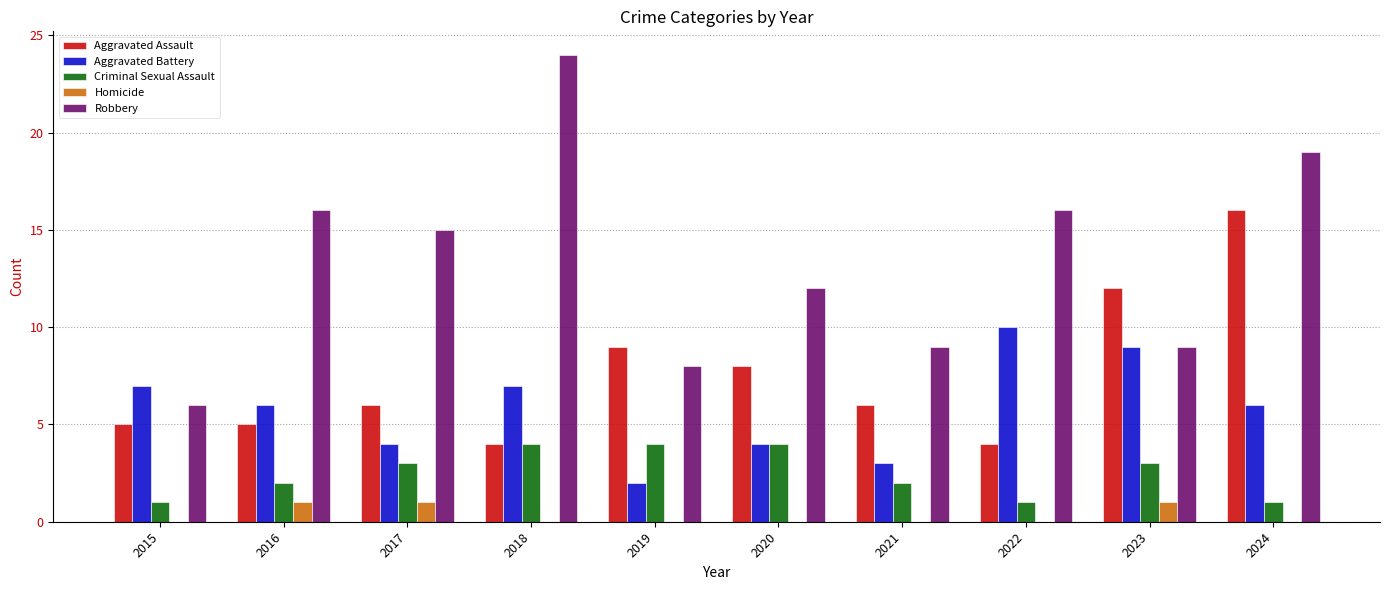

Which series changed the most between 2018 and 2021?

Robbery